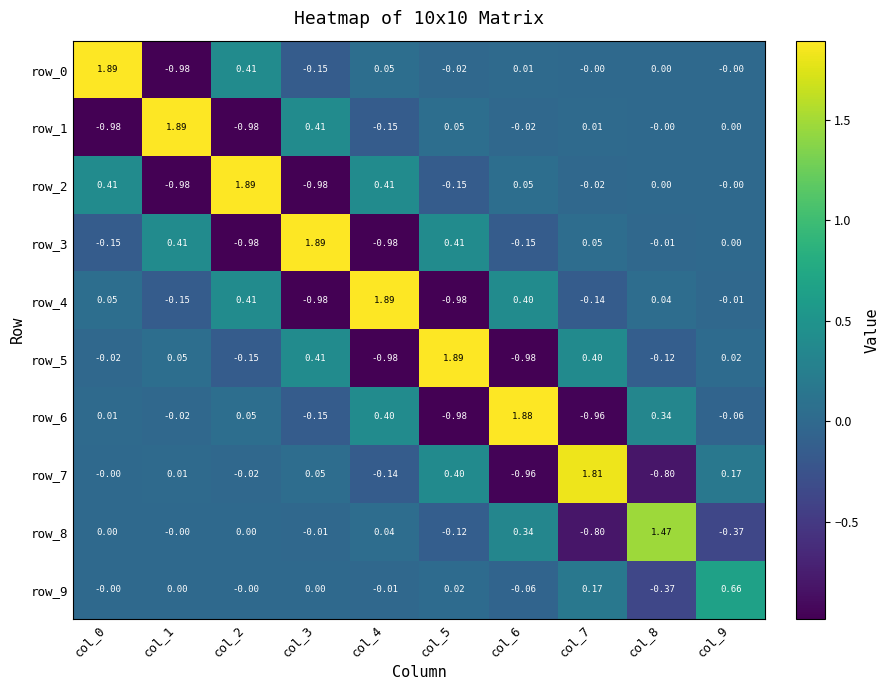

Is the value of row_0 at col_3 greater than the value of row_6 at col_9?

No